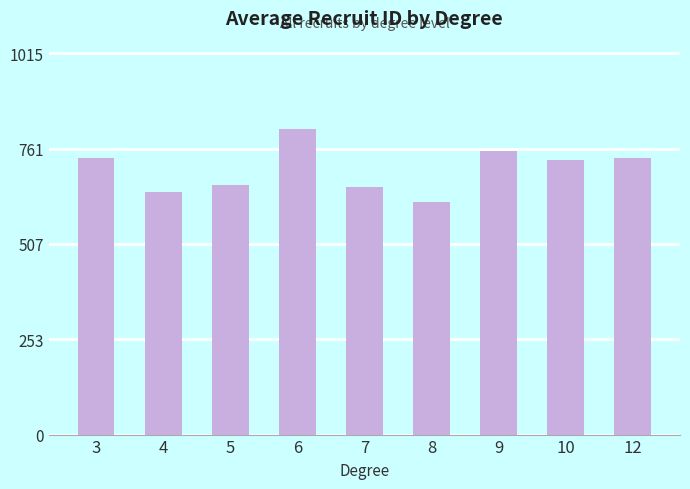

What is the average value?

706.3